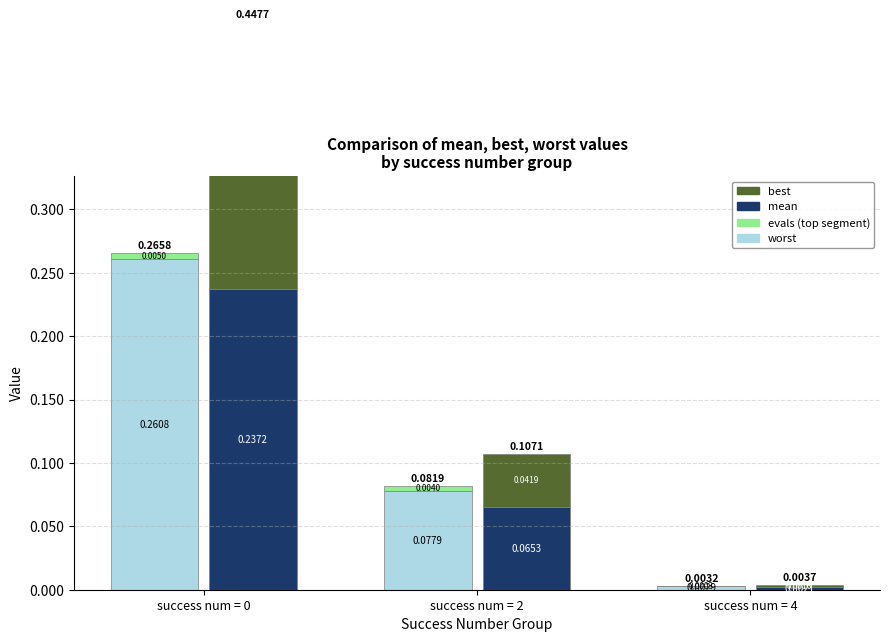

How many categories are shown in the chart?

3